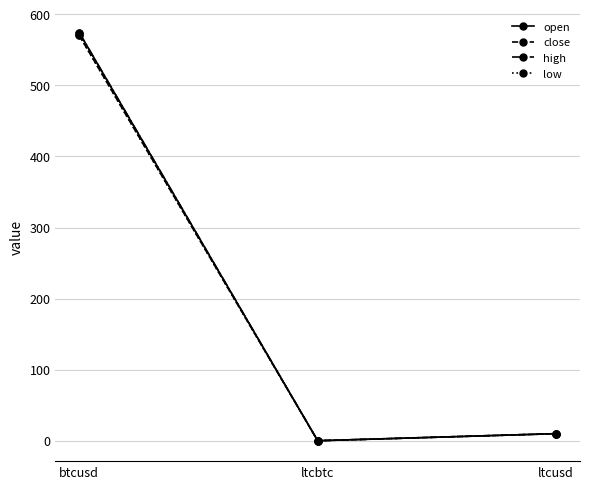

What is the difference between the maximum and minimum values in the close series?

570.3